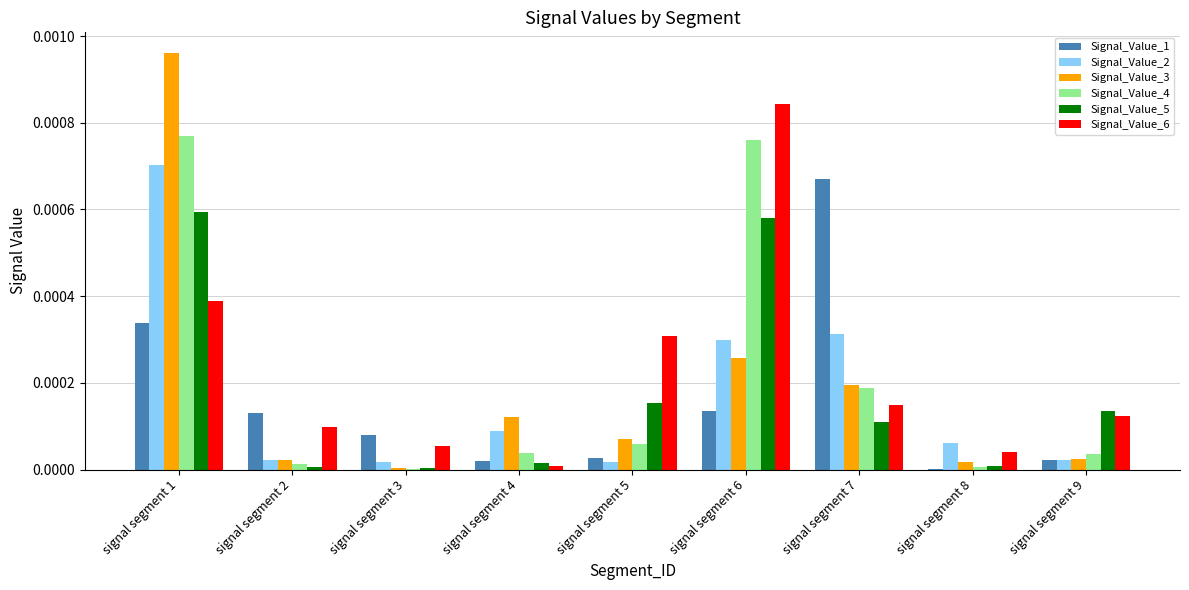

At which label does Signal_Value_3 reach its peak?

signal segment 1